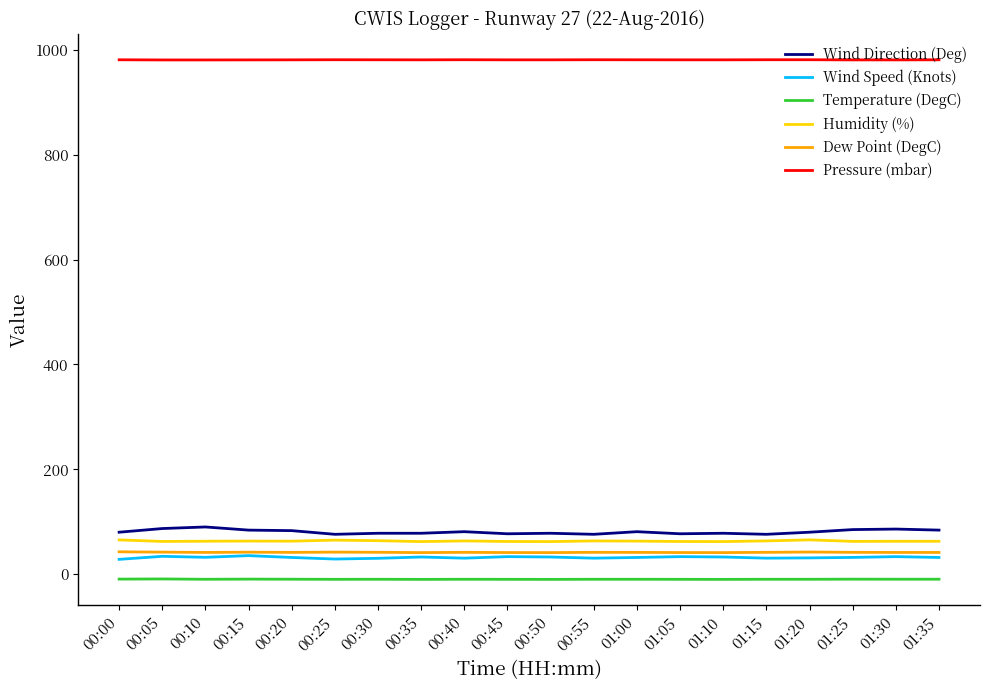

Is the value of Pressure (mbar) at 00:10 greater than the value of Dew Point (DegC) at 01:05?

Yes